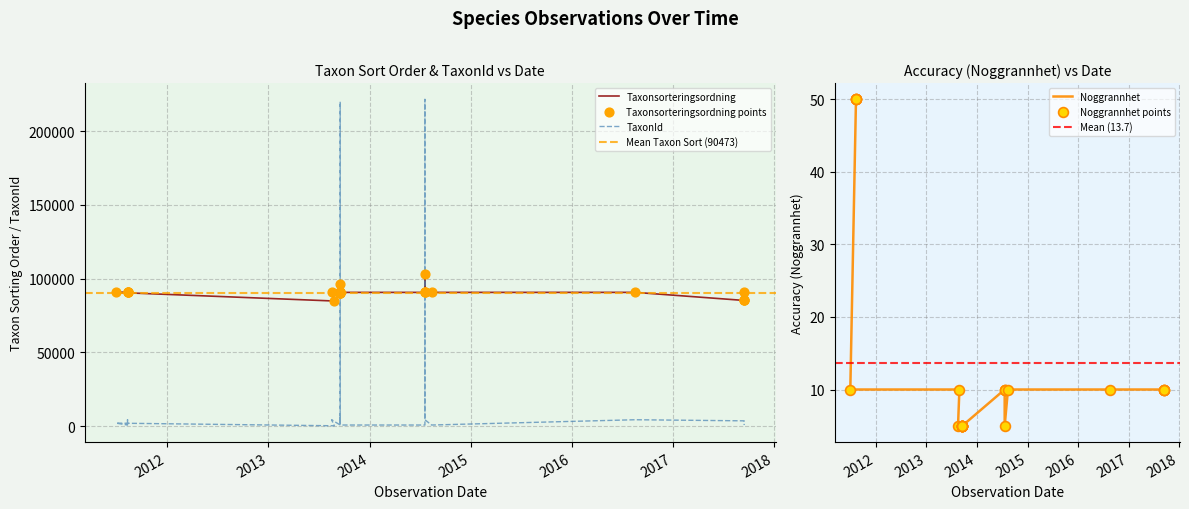

What is the total value across all series at 2017-09-15?

88832